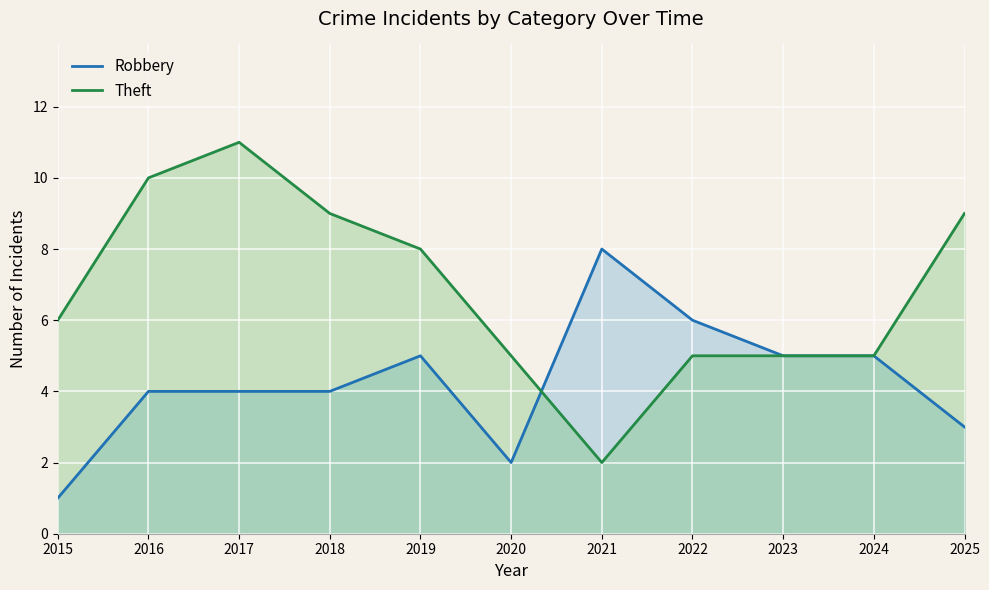

True or false: Robbery has a value of 6 at 2022.

True